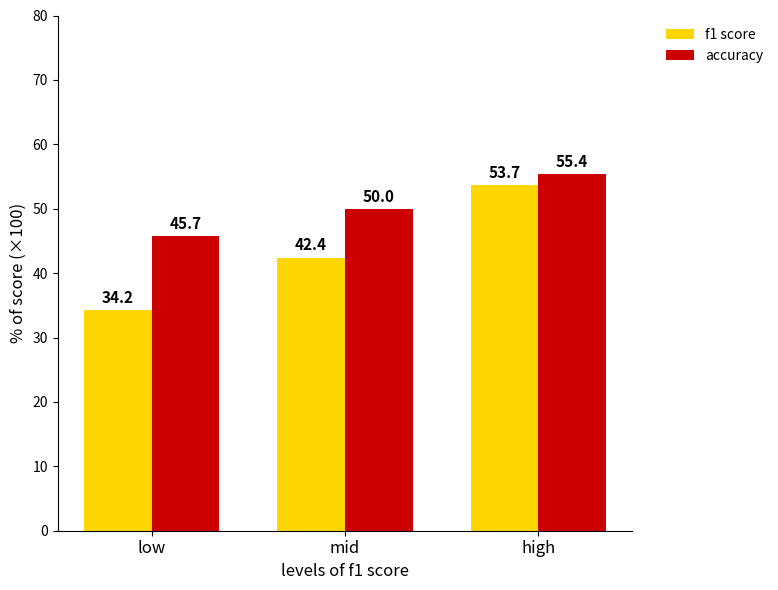

Is it true that accuracy equals 94.7 at high?

False